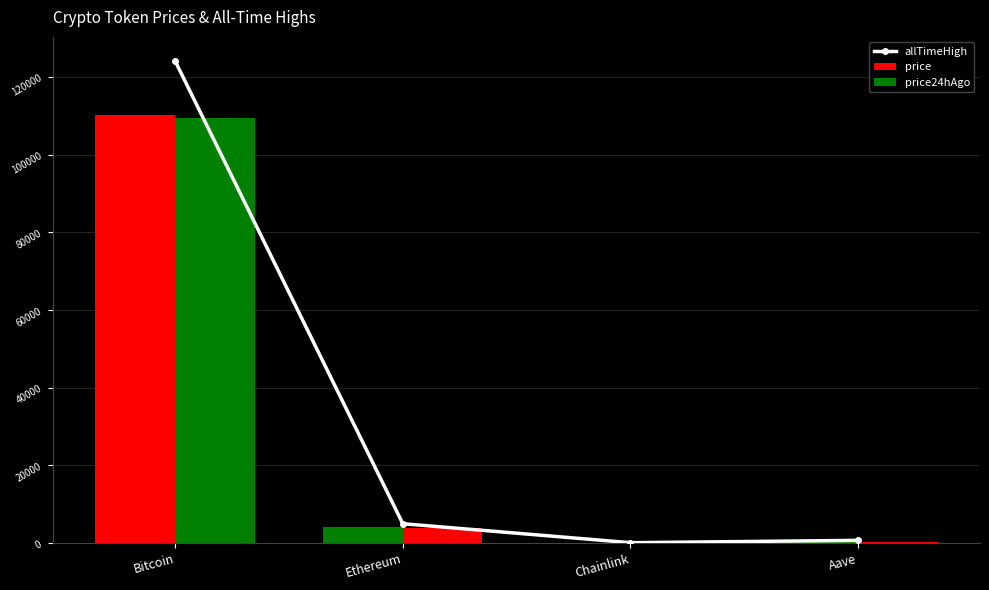

At which category does the chart reach its minimum across all series?

Chainlink